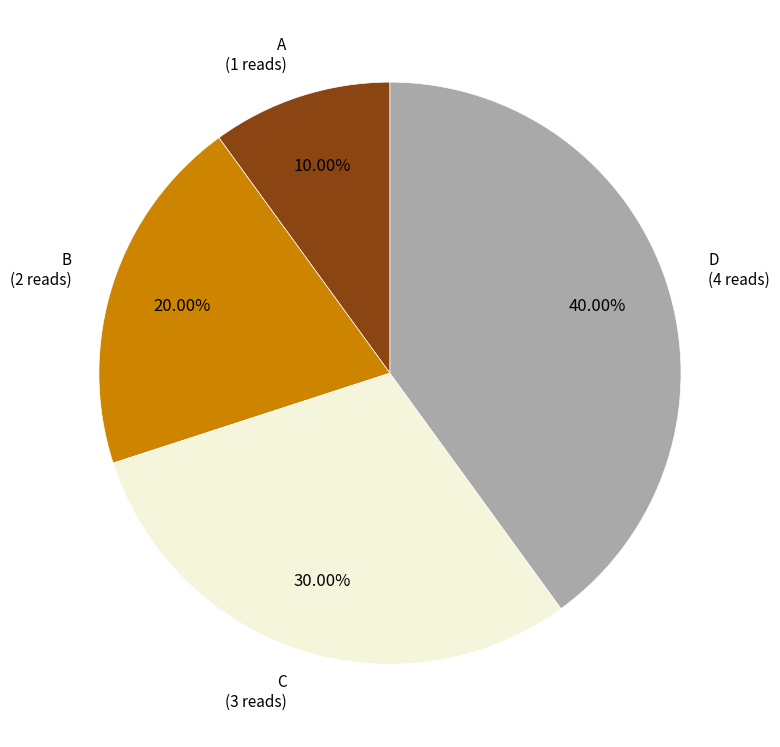

Is there a majority slice in this chart?

No